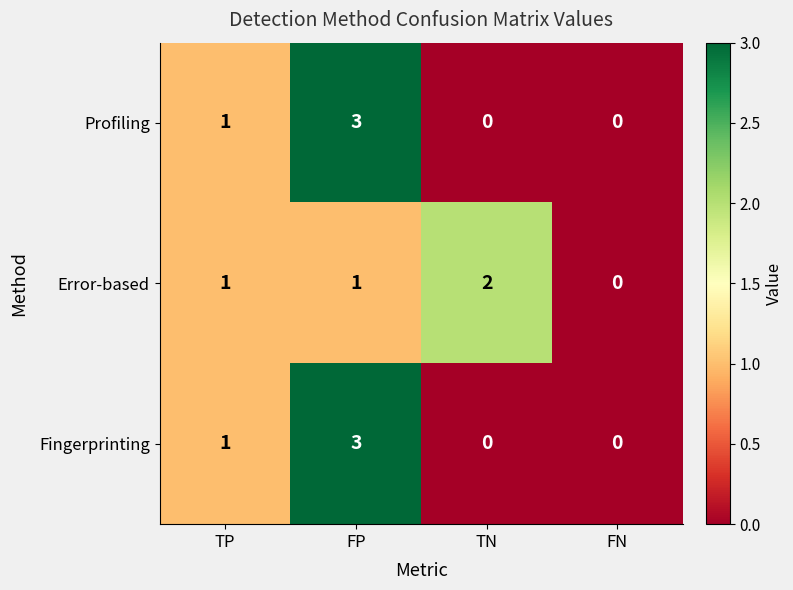

Reading left to right, what are all the values shown in this chart?

Profiling: TP=1	FP=3	TN=0	FN=0
Error-based: TP=1	FP=1	TN=2	FN=0
Fingerprinting: TP=1	FP=3	TN=0	FN=0